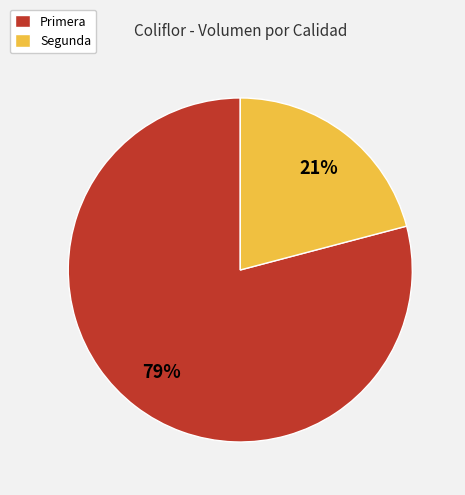

To the nearest percent, what is the average slice percentage?

50%